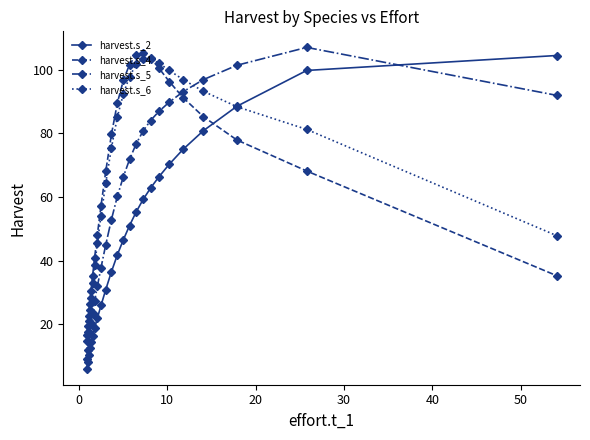

What is the value of the harvest.s_6 point at the 2nd from the left?

17.7